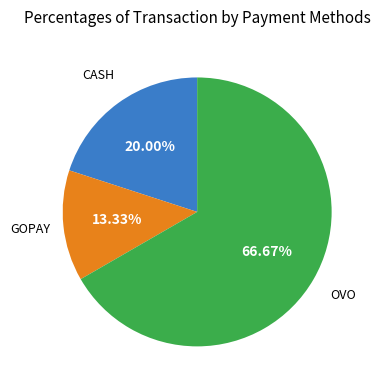

Is there a majority slice in this chart?

Yes